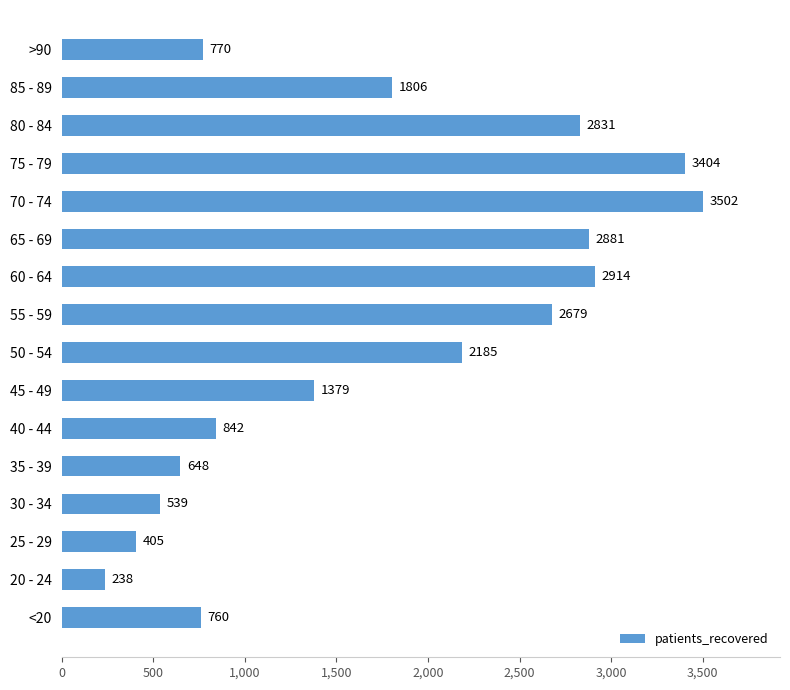

Between 20 - 24 and 55 - 59, which is larger?

55 - 59